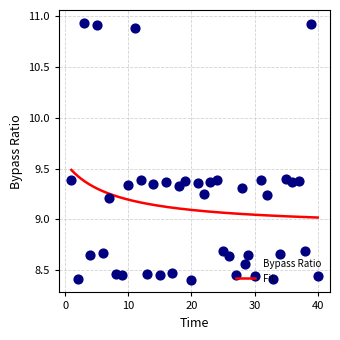

What is the ratio of the value at 18 to the value at 39?

0.9